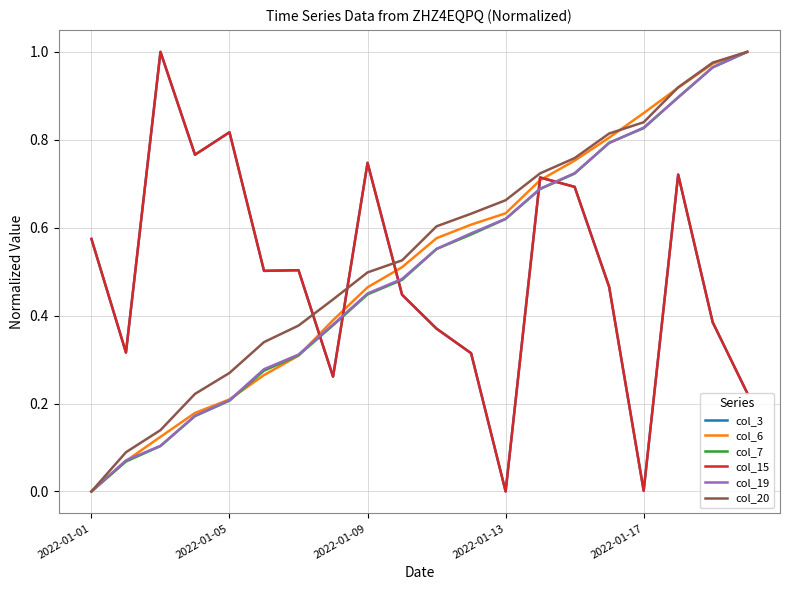

True or false: col_20 and col_19 intersect in this chart.

False